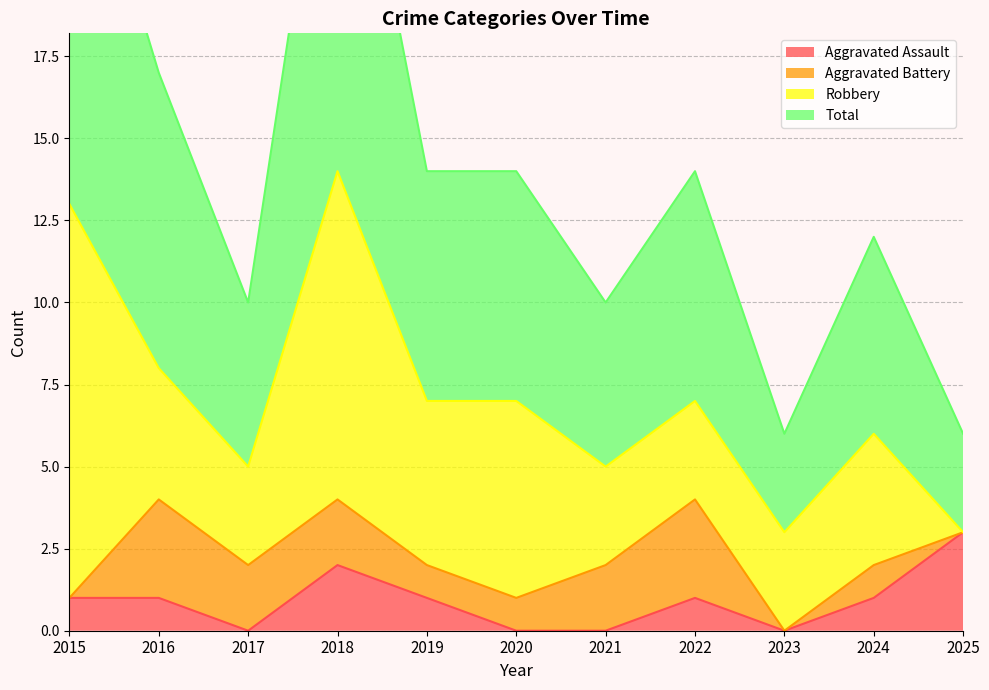

Between 2017 and 2019, which is larger?

2019